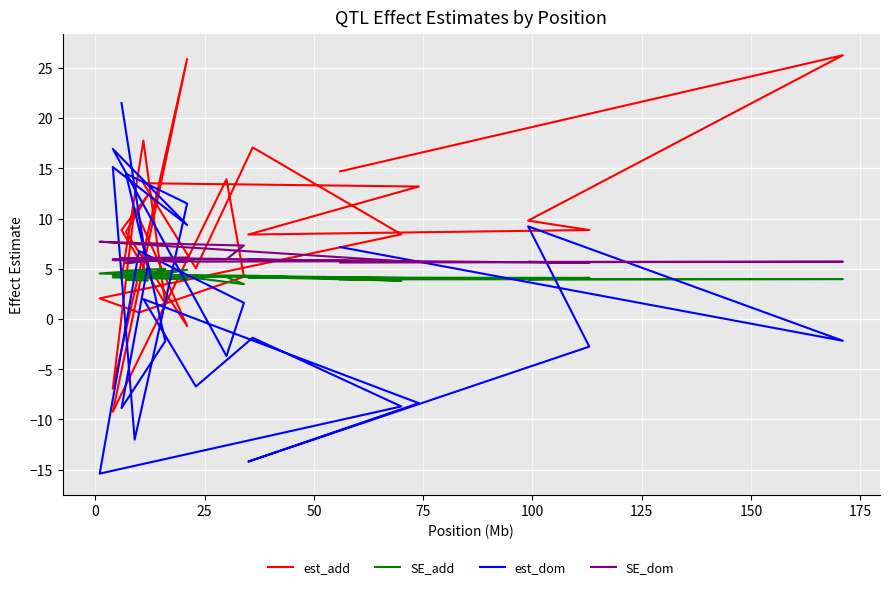

At how many categories does at least one series exceed 0?

25